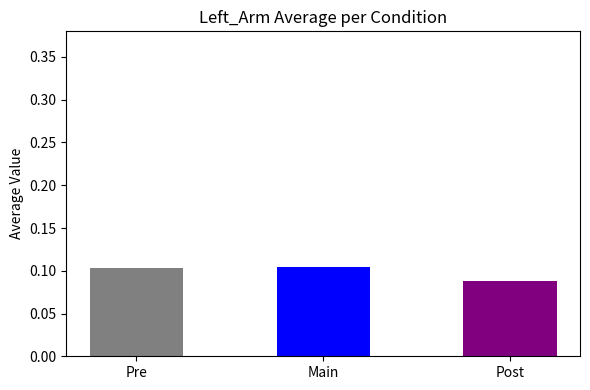

What is the value of the Post bar at the 3rd from the left?

0.1